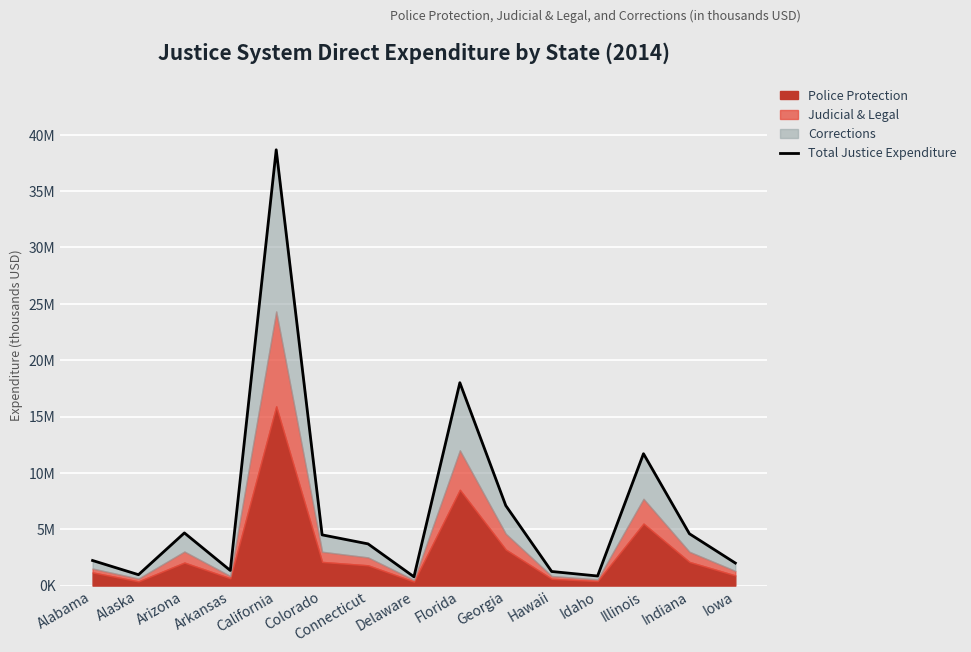

What is the greatest value displayed?

38665912